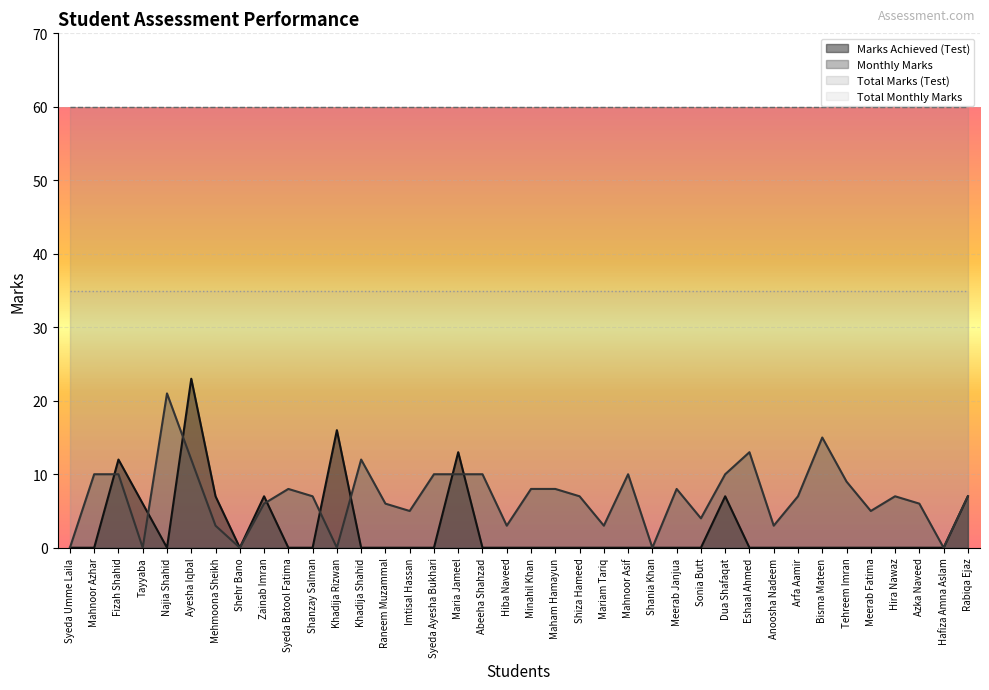

True or false: Marks Achieved (Test) and Monthly Marks intersect in this chart.

True